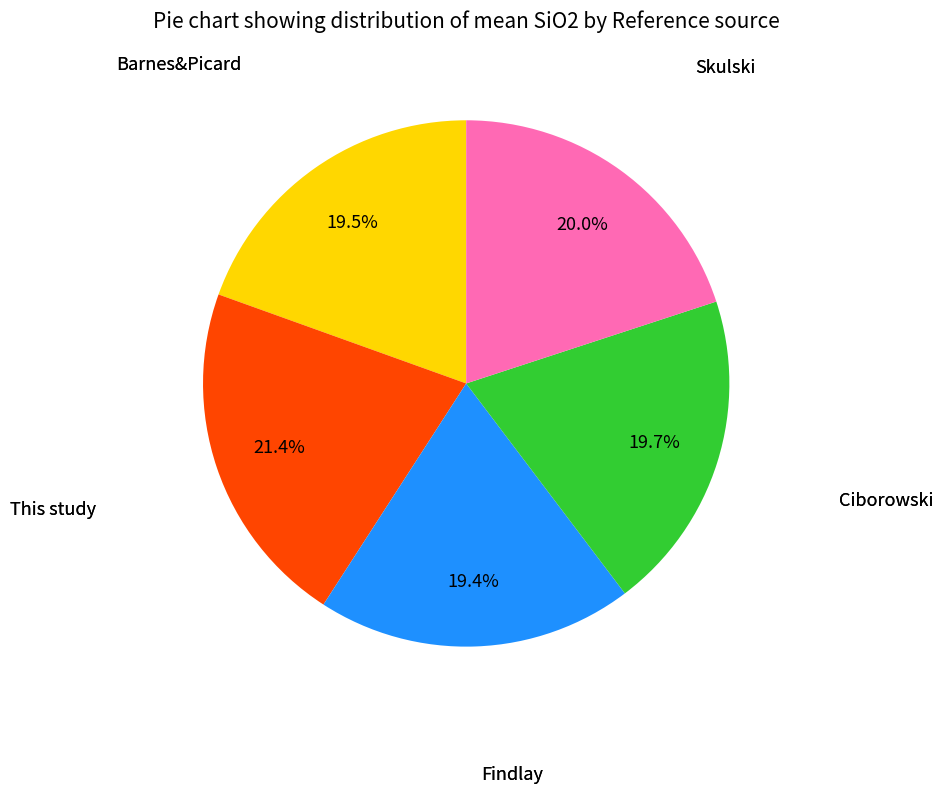

Is there a majority slice in this chart?

No